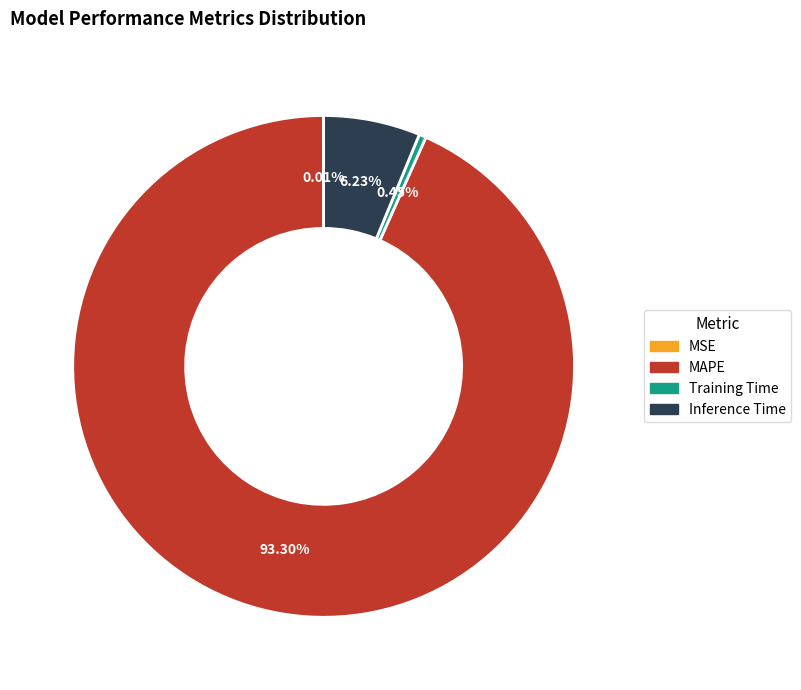

Which has a higher value, Inference Time or Training Time?

Inference Time